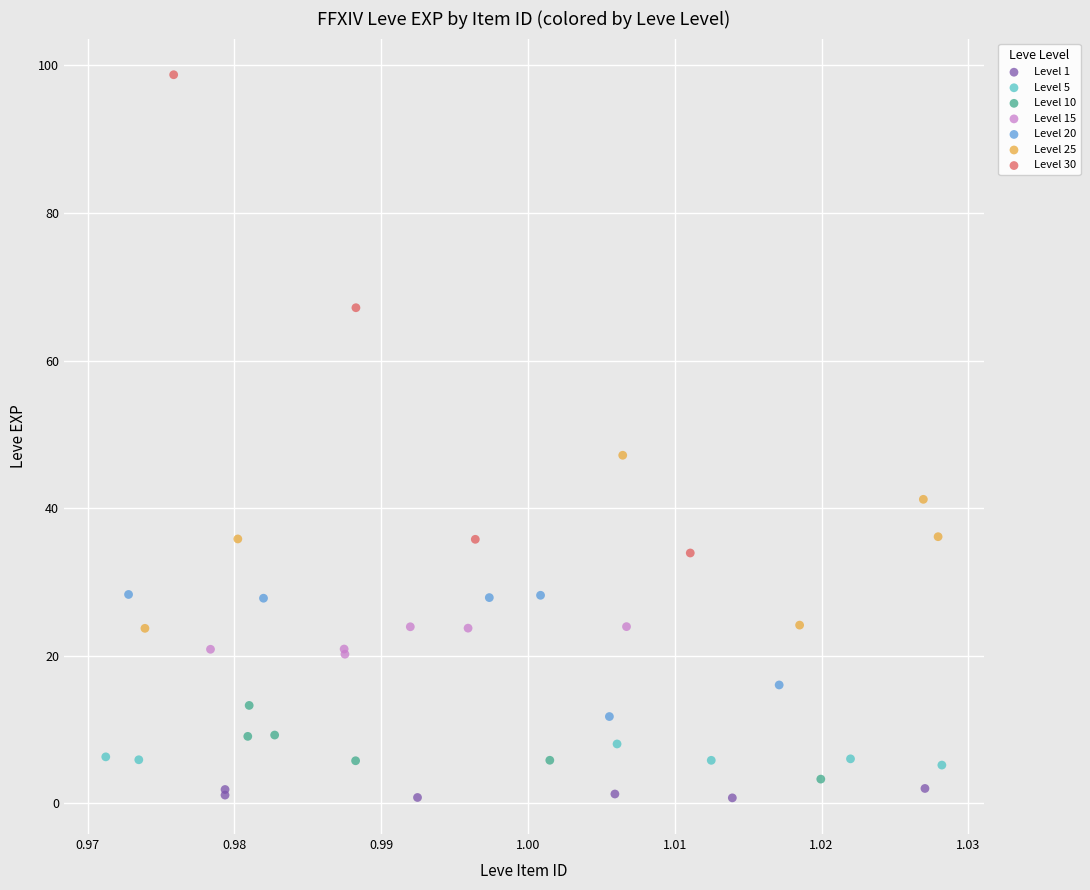

Which series has the largest Y range (max minus min)?

Level 30